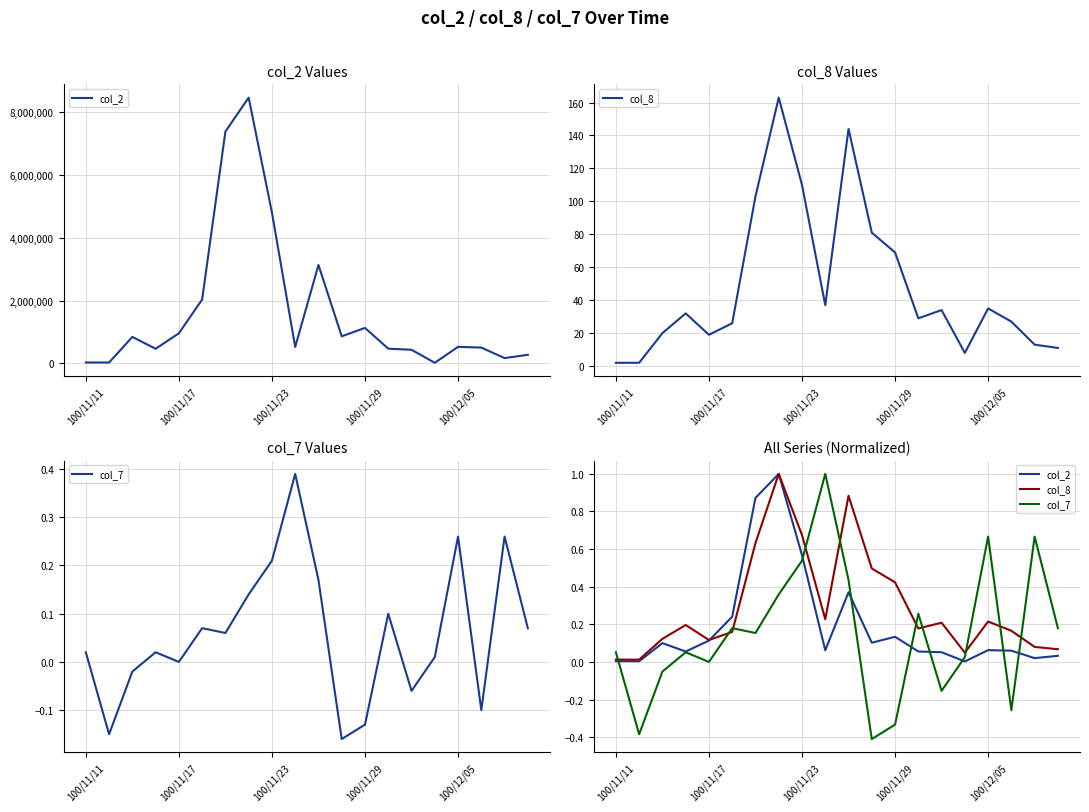

What is the difference between the maximum and minimum values in the col_8 series?

1.0